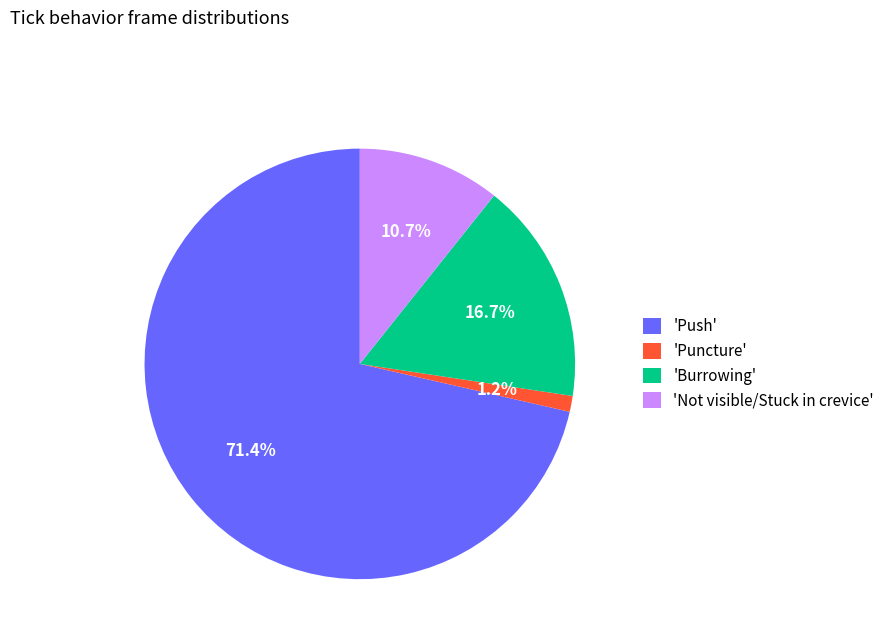

To the nearest percent, what is the difference between the largest and smallest slice percentages?

70%